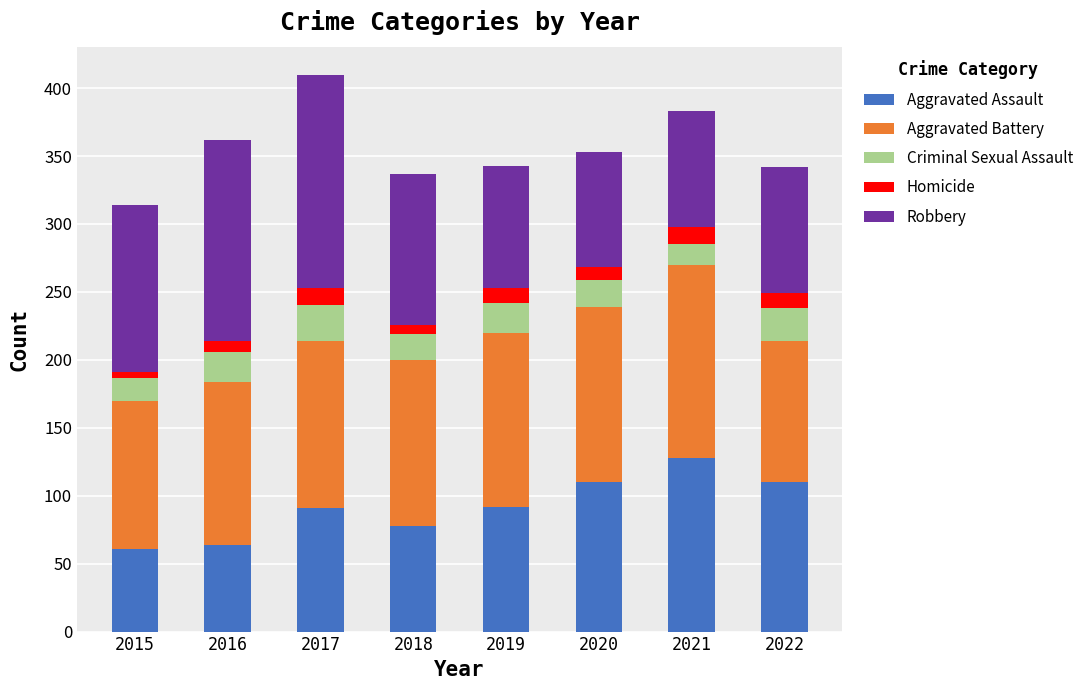

Which category has the highest value in the Aggravated Assault series?

2021